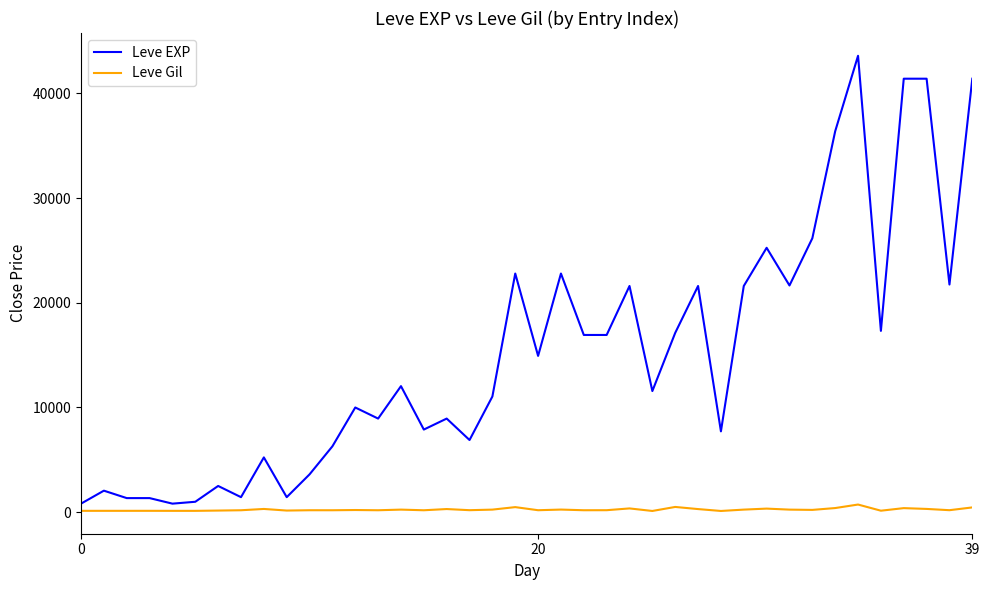

Which series has the widest spread of values?

Leve EXP